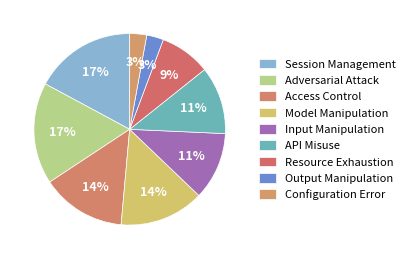

What percentage is NOT represented by Configuration Error?

97.1%